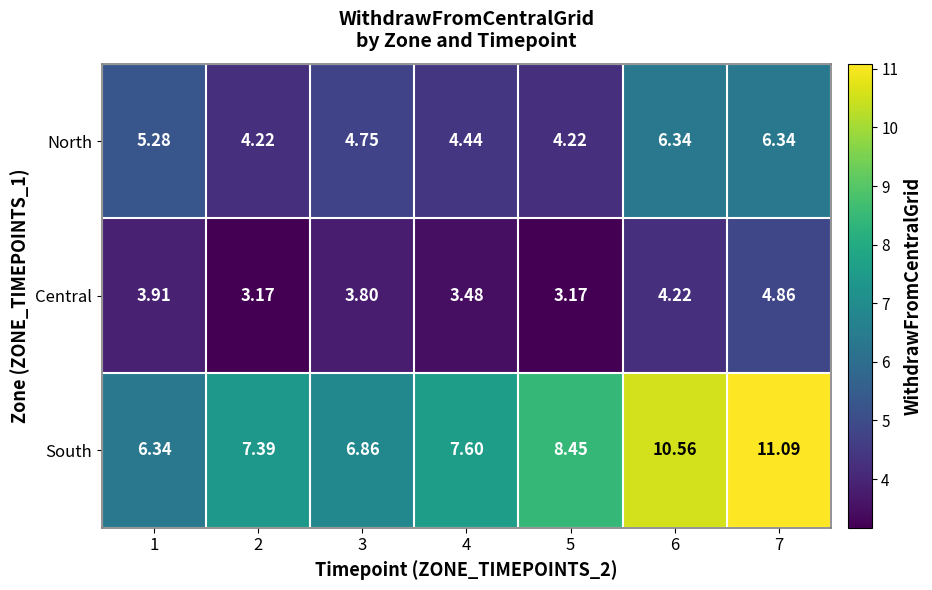

List the series in order of their overall mean, highest first.

South, North, Central